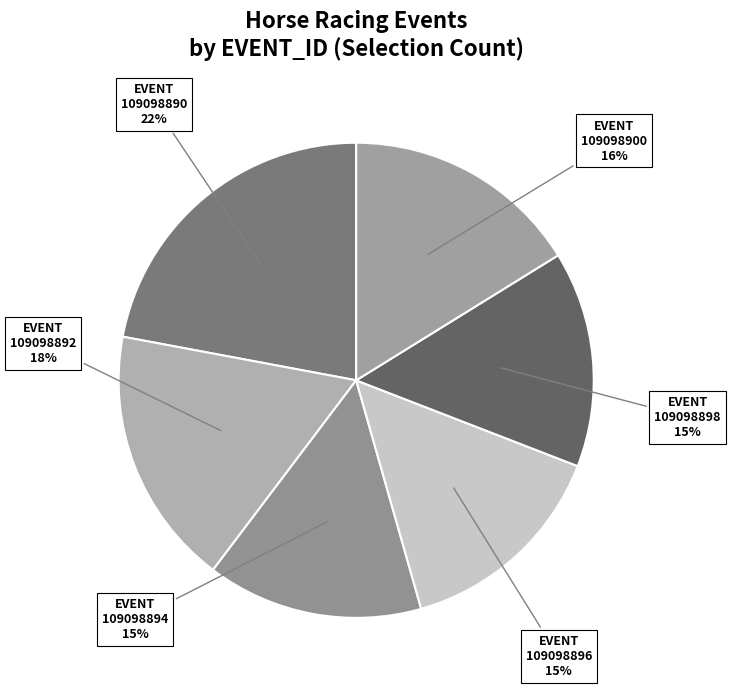

What percentage is the 109098890 slice, to the nearest percent?

22%